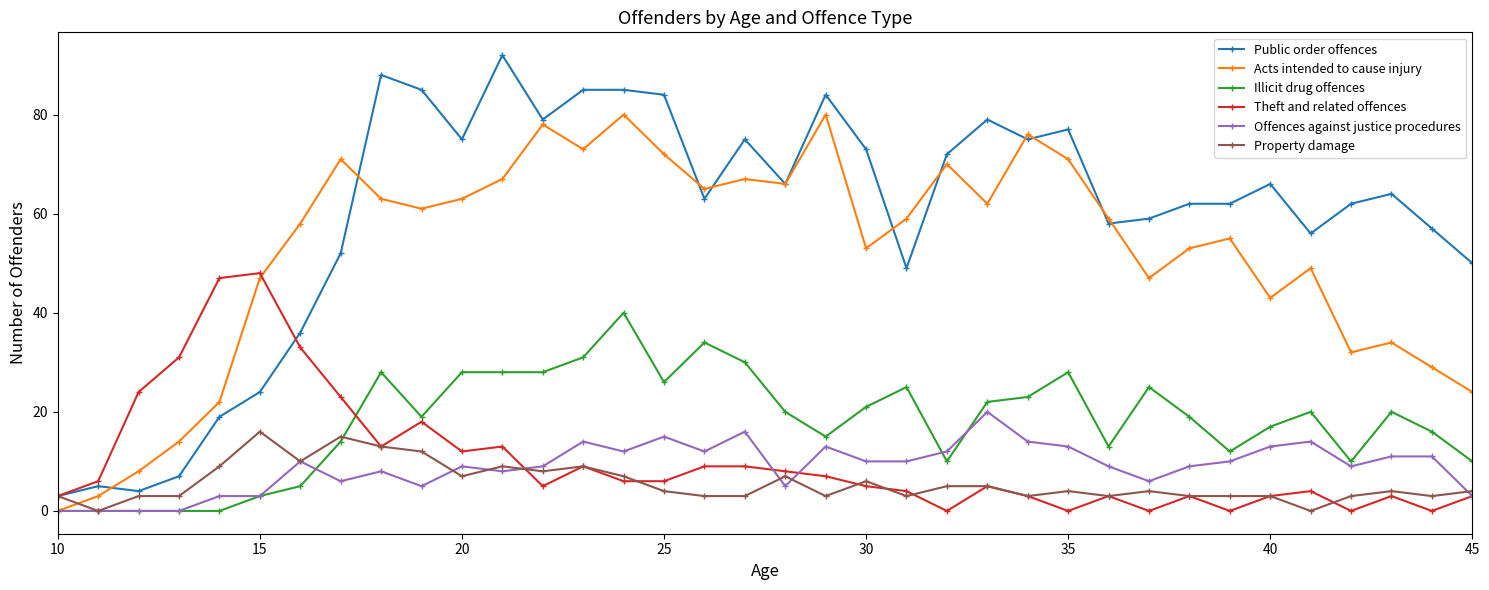

What is the average value of the Public order offences series?

59